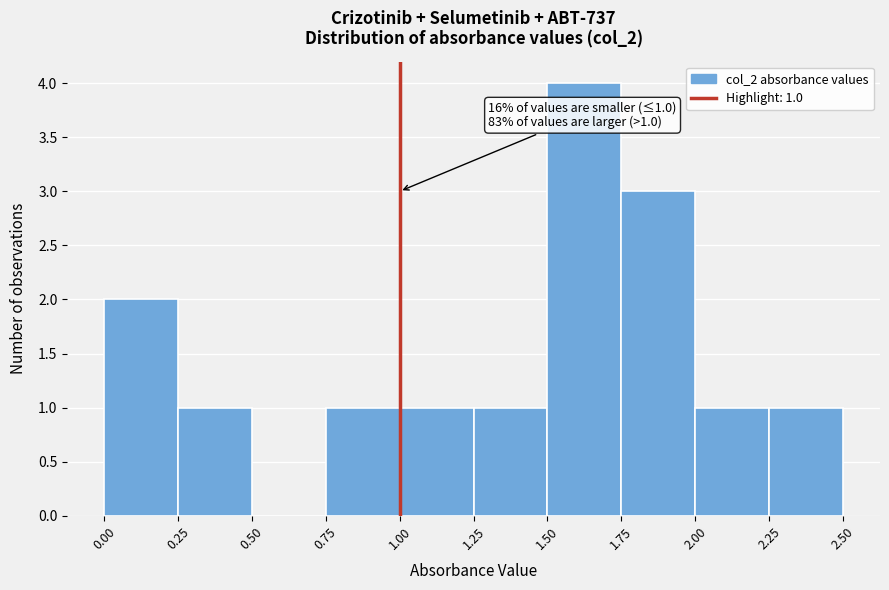

Which range on the x-axis has the tallest bar?

1.50 to 1.75